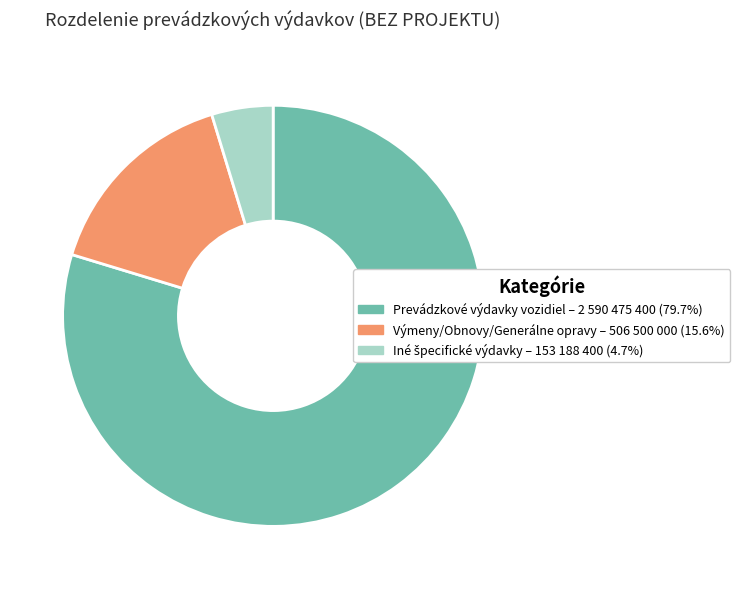

Which slice is the largest?

Prevádzkové výdavky vozidiel